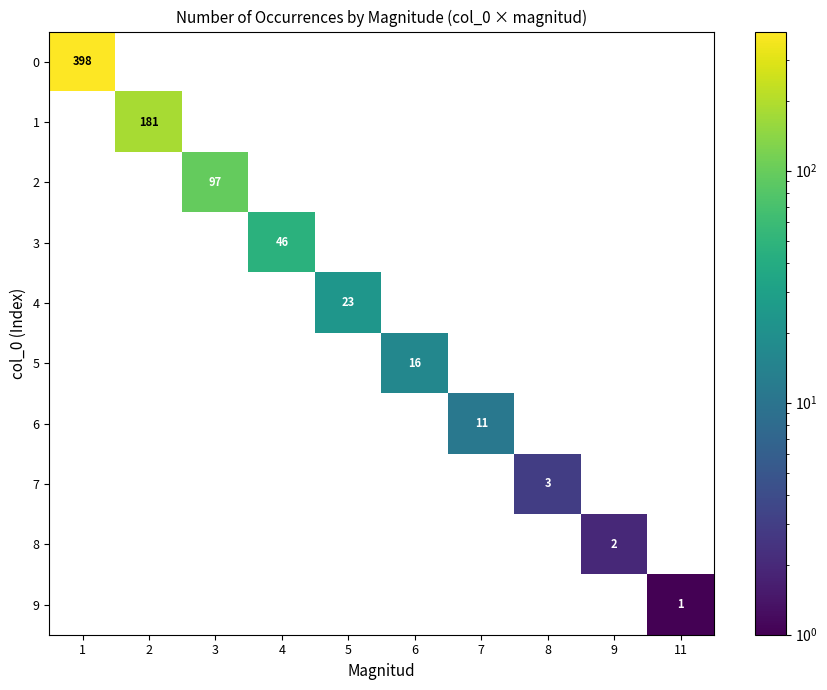

Is it true that 3 equals 0 at 11?

True